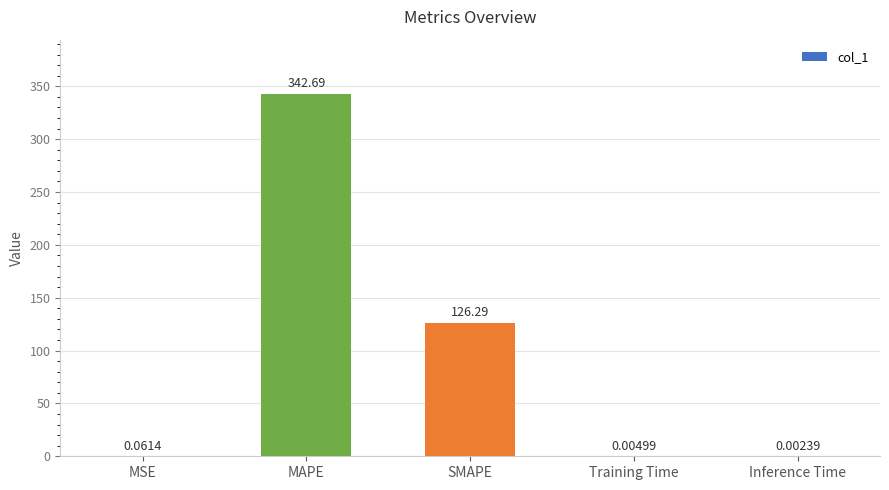

True or false: the data shows 124.2 at MAPE.

False